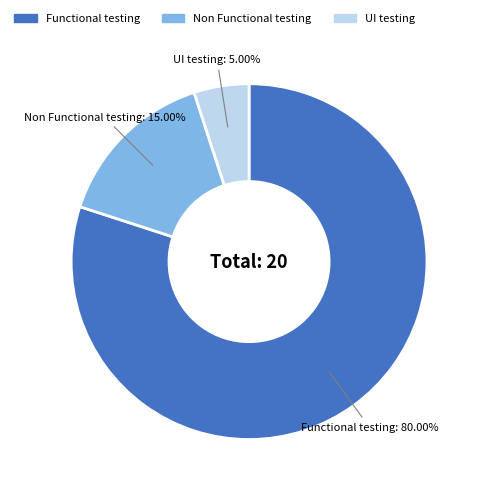

Approximately how many times larger is the value at UI testing compared to Non Functional testing?

0.3